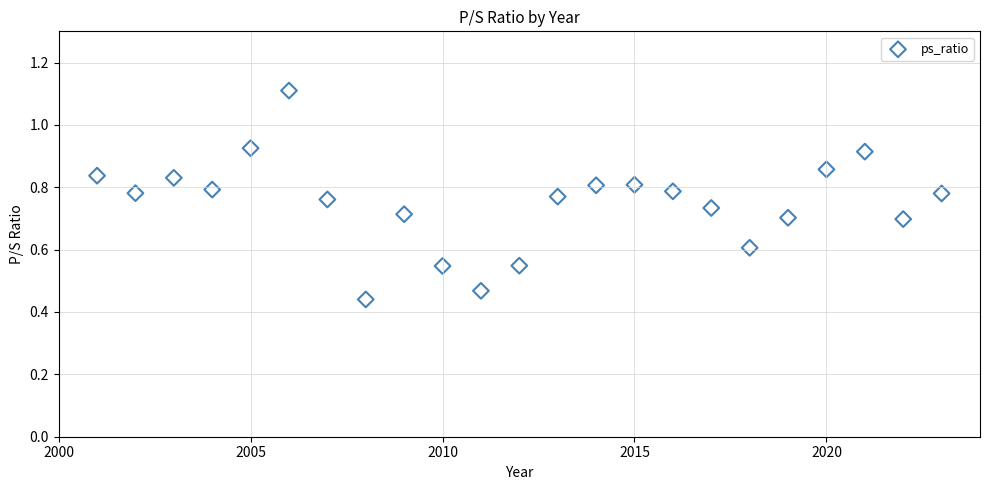

What is the range of X values (max minus min)?

22.0